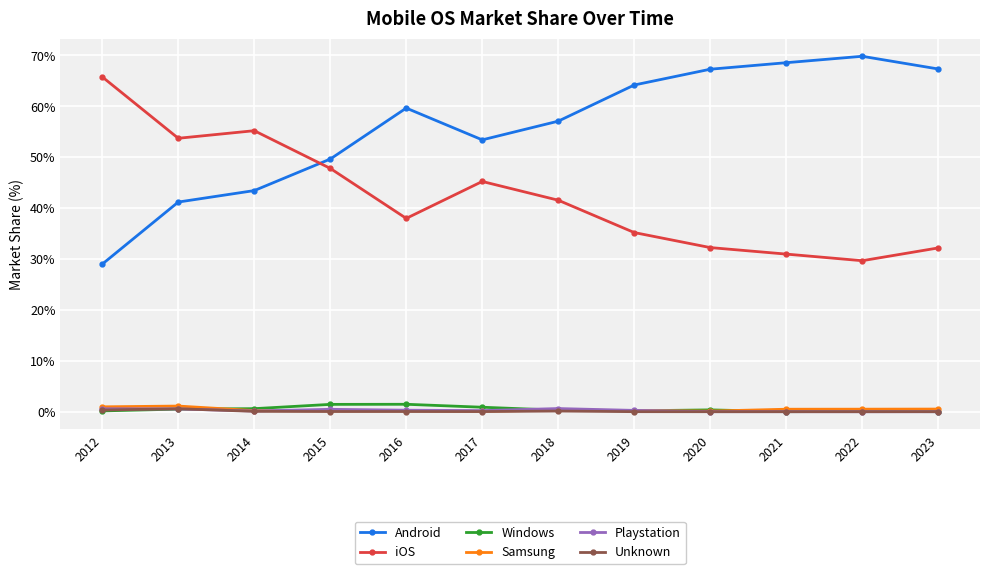

True or false: Playstation has more than 0 interior local peaks.

True